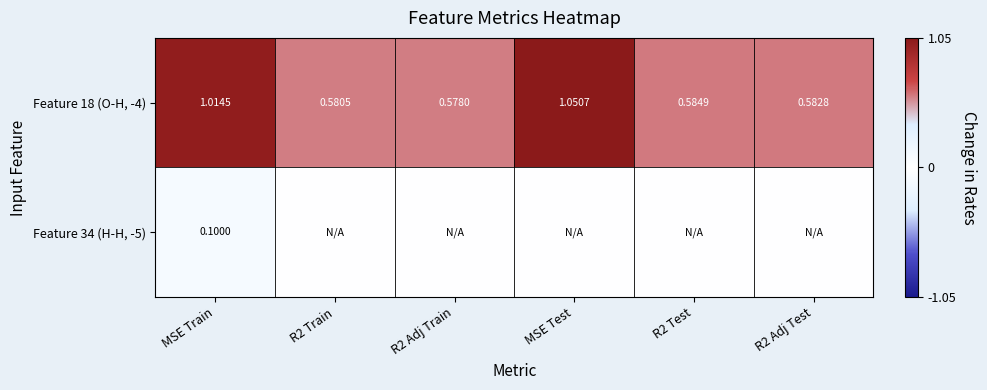

Is it true that Feature 34 (H-H, -5) equals 0.0 at R2 Test?

True